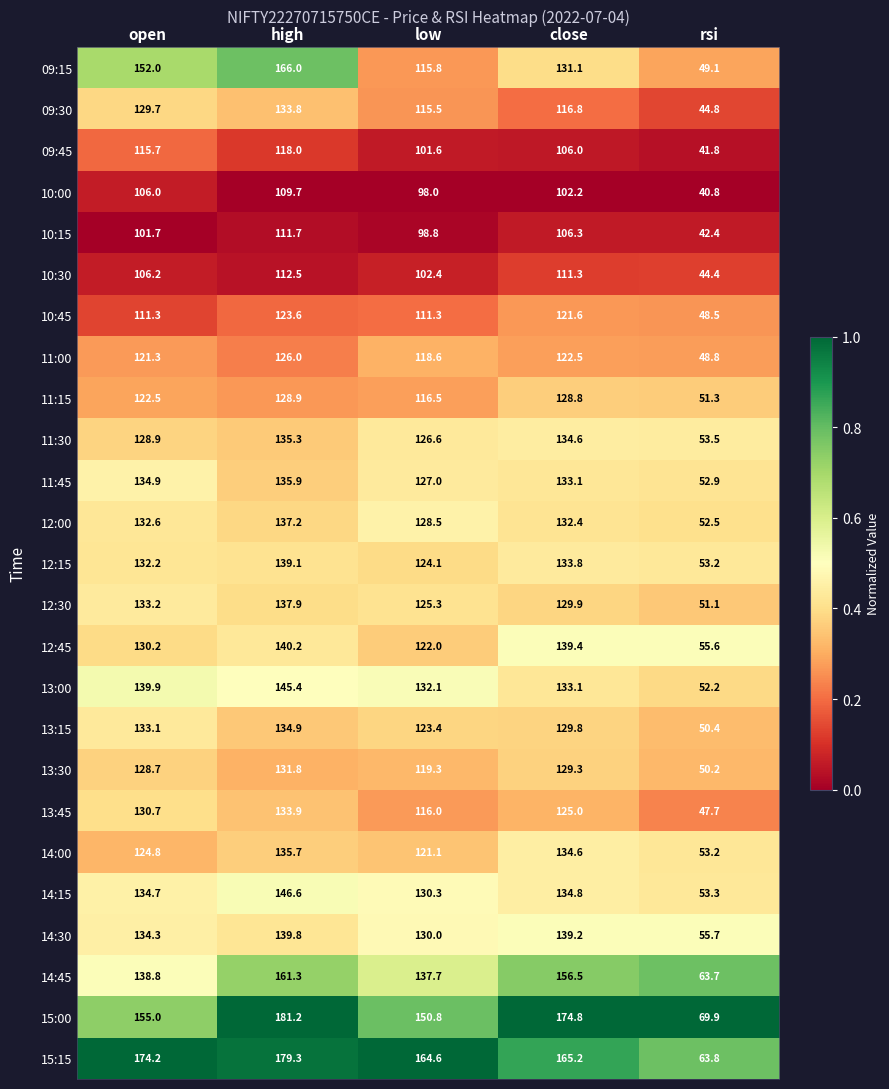

Which series has the largest range (max minus min)?

09:15